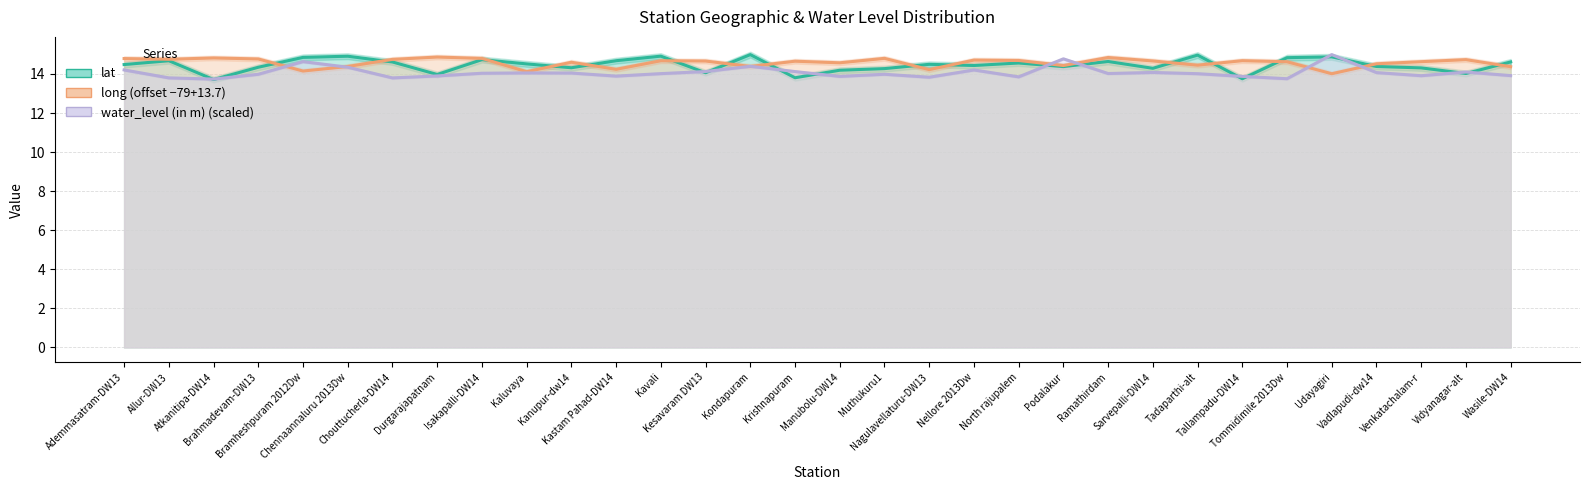

How many interior local valleys does the water_level (in m) (scaled) series have?

9